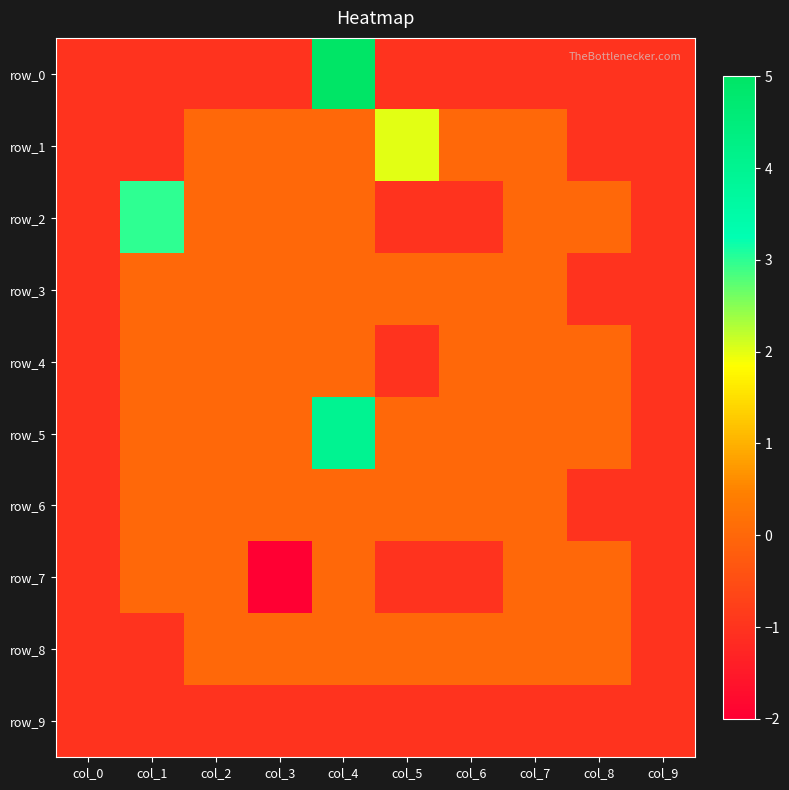

At how many categories does at least one series exceed 0?

3